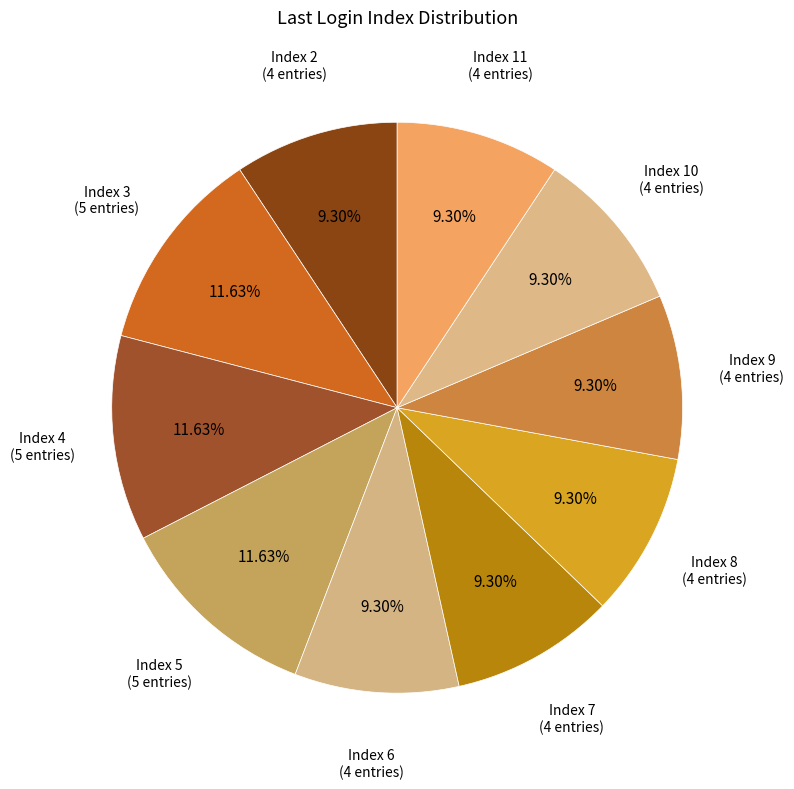

Is the sum of Index 8 and Index 2 greater than half?

No